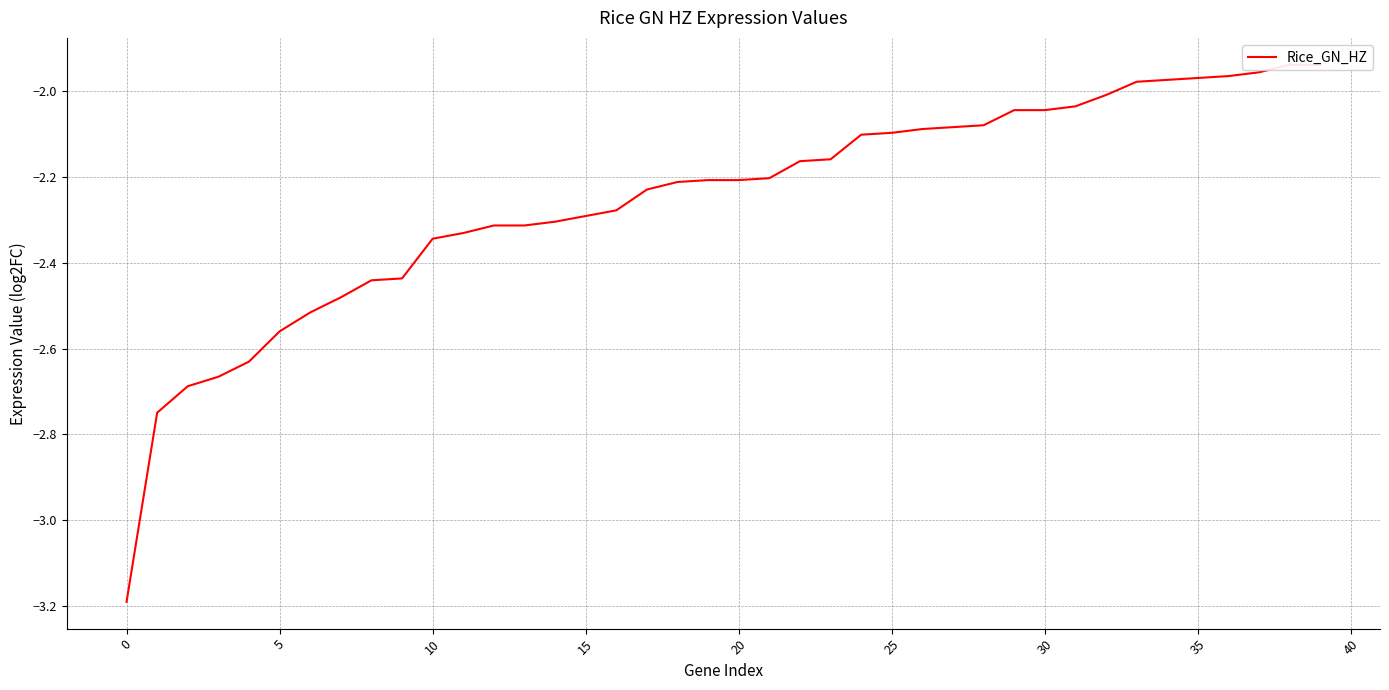

Count the number of values greater than -2.

7